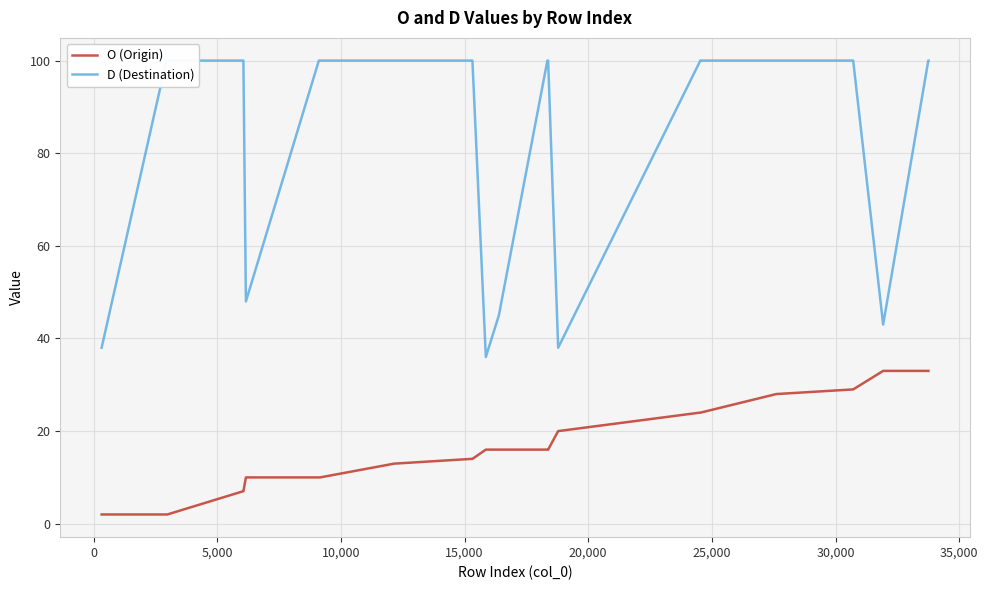

True or false: D (Destination) and O (Origin) intersect in this chart.

False